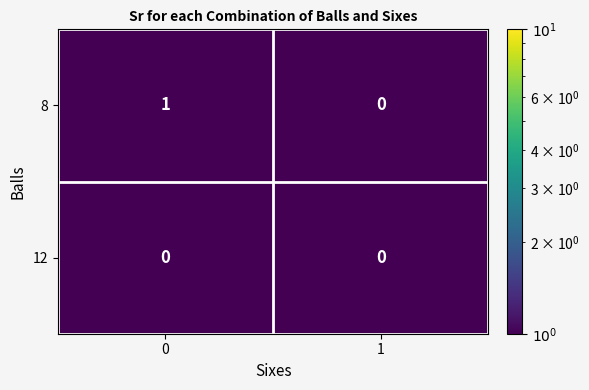

How many series are shown in this chart?

2